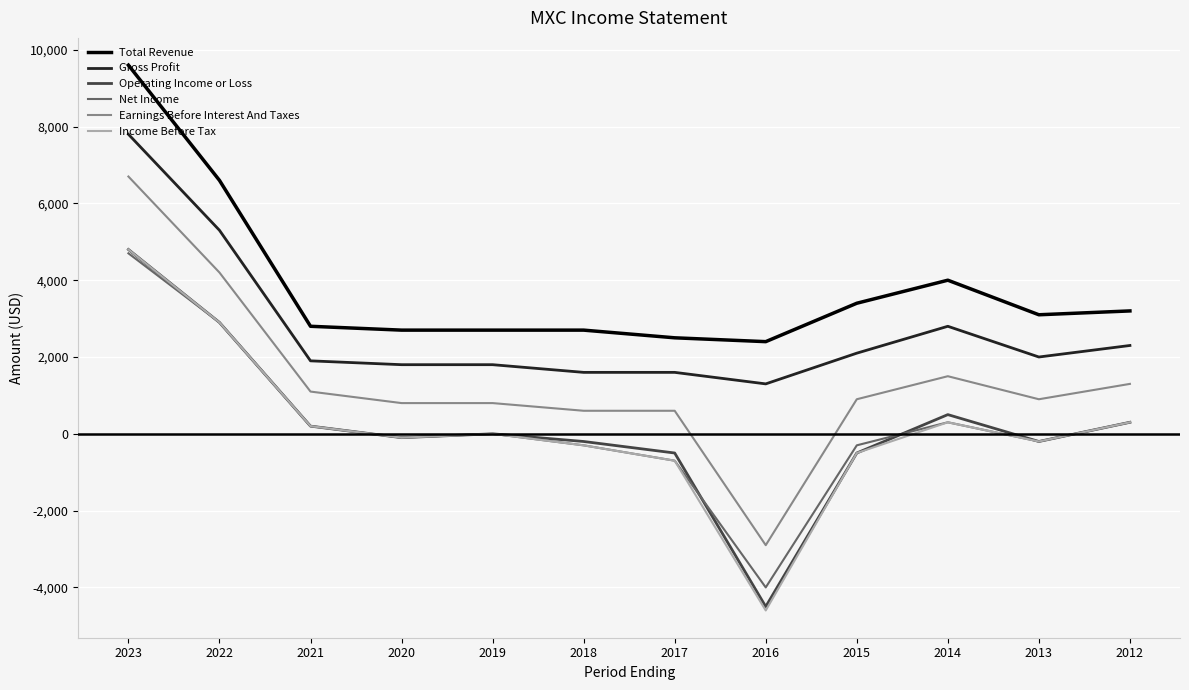

Between 2018 and 2014, which series saw the biggest shift?

Total Revenue